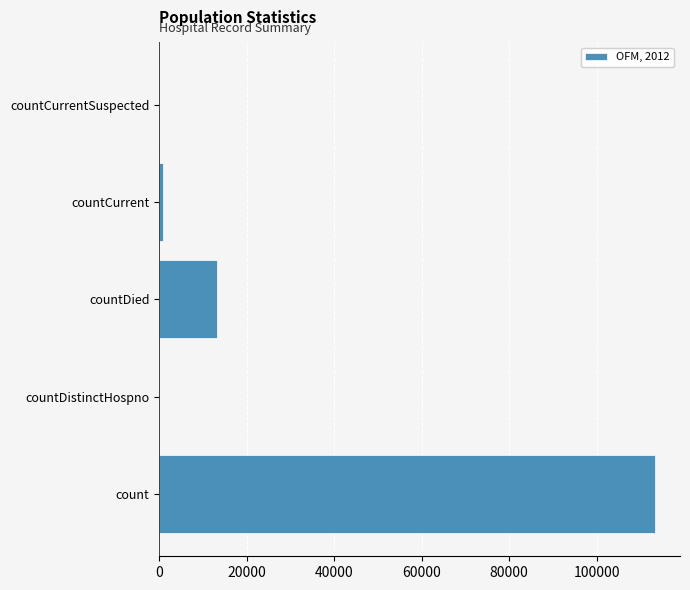

Where is the data nearest to the value 56673?

countDied